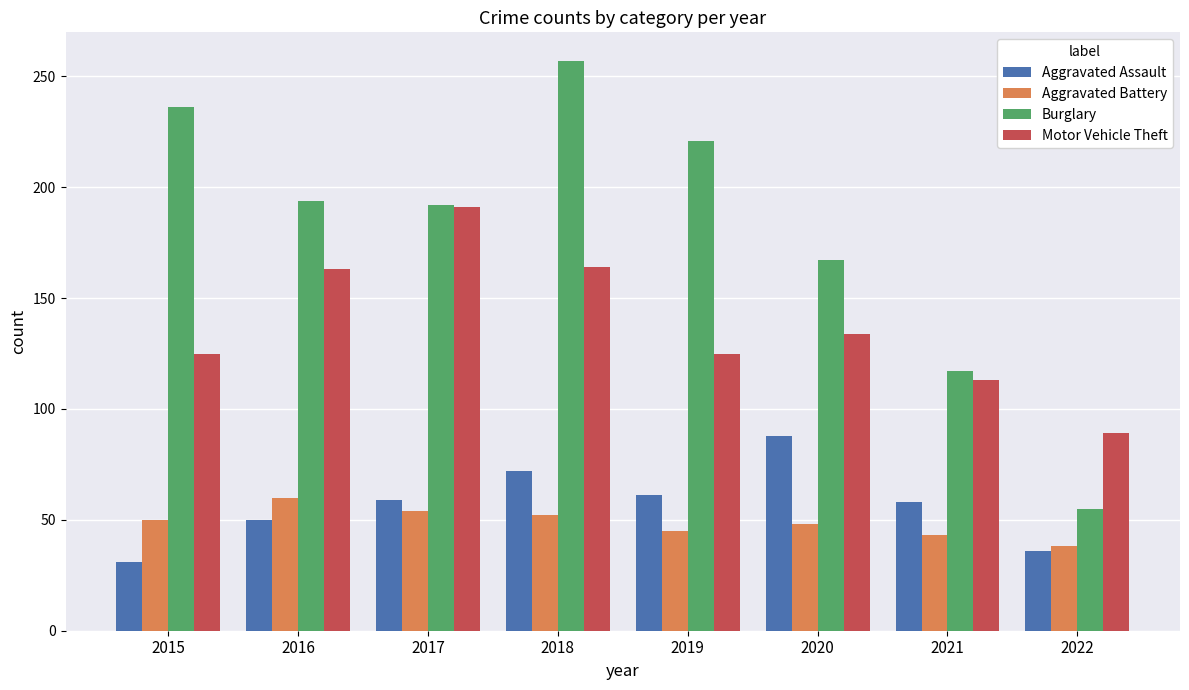

Which series changed the most between 2018 and 2021?

Burglary